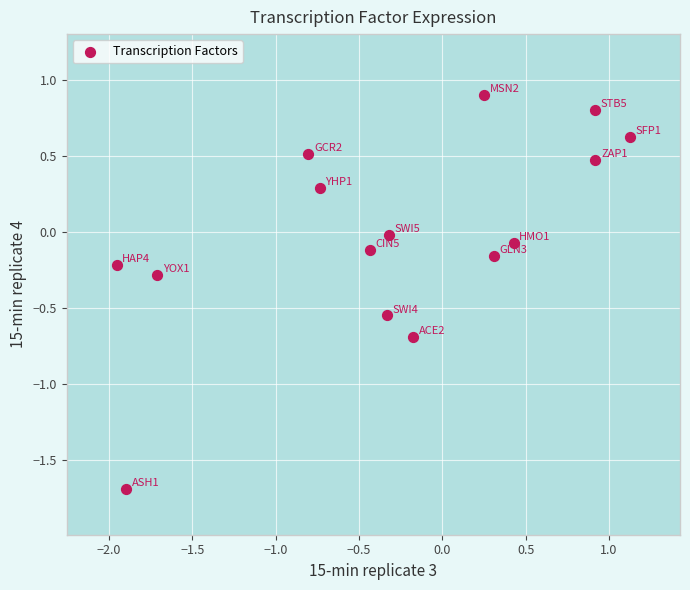

What is the range of Y values (max minus min)?

2.6